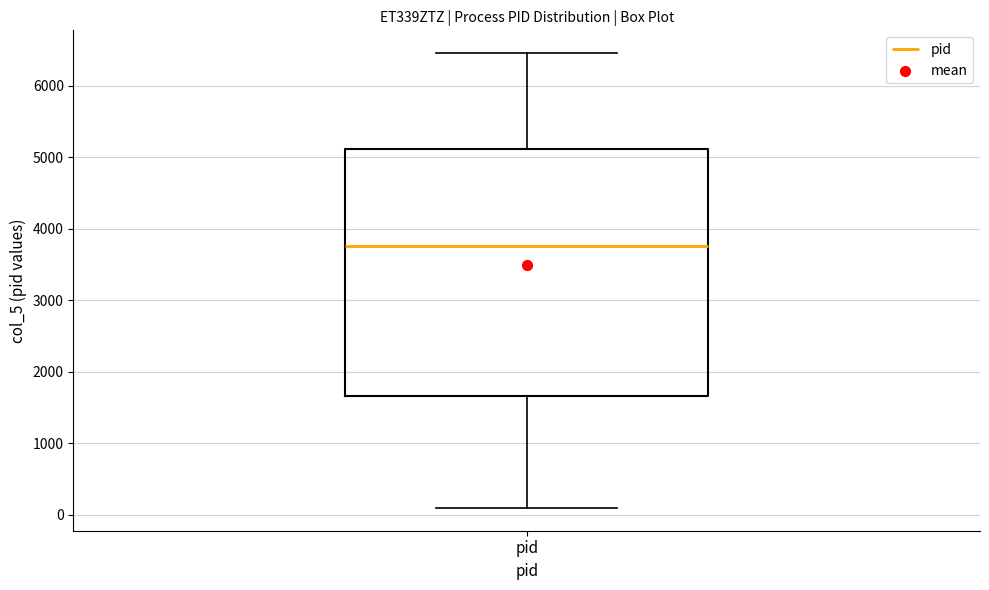

Transcribe this box plot: give where the median line is, the range the box spans, and where the two whiskers end, as read against the y-axis. The values are not printed on the chart, so give them approximately, as read against the axis.

median 3800, box 1700 to 5100, whiskers 100 to 6500